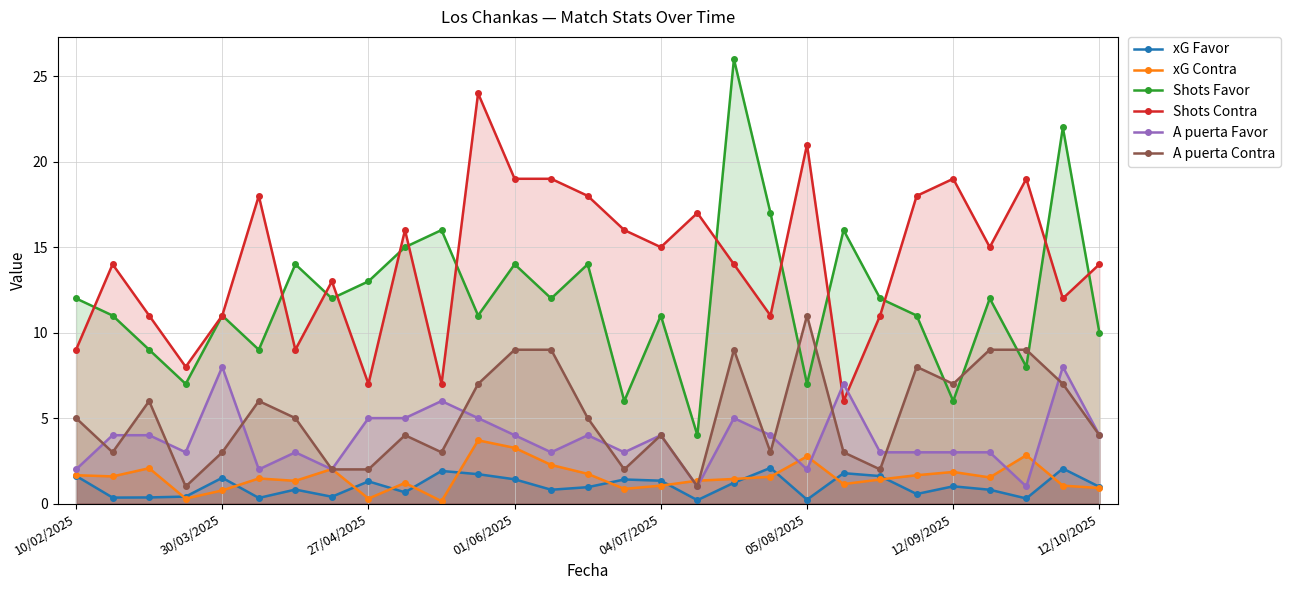

True or false: xG Contra has more than 0 interior local peaks.

True